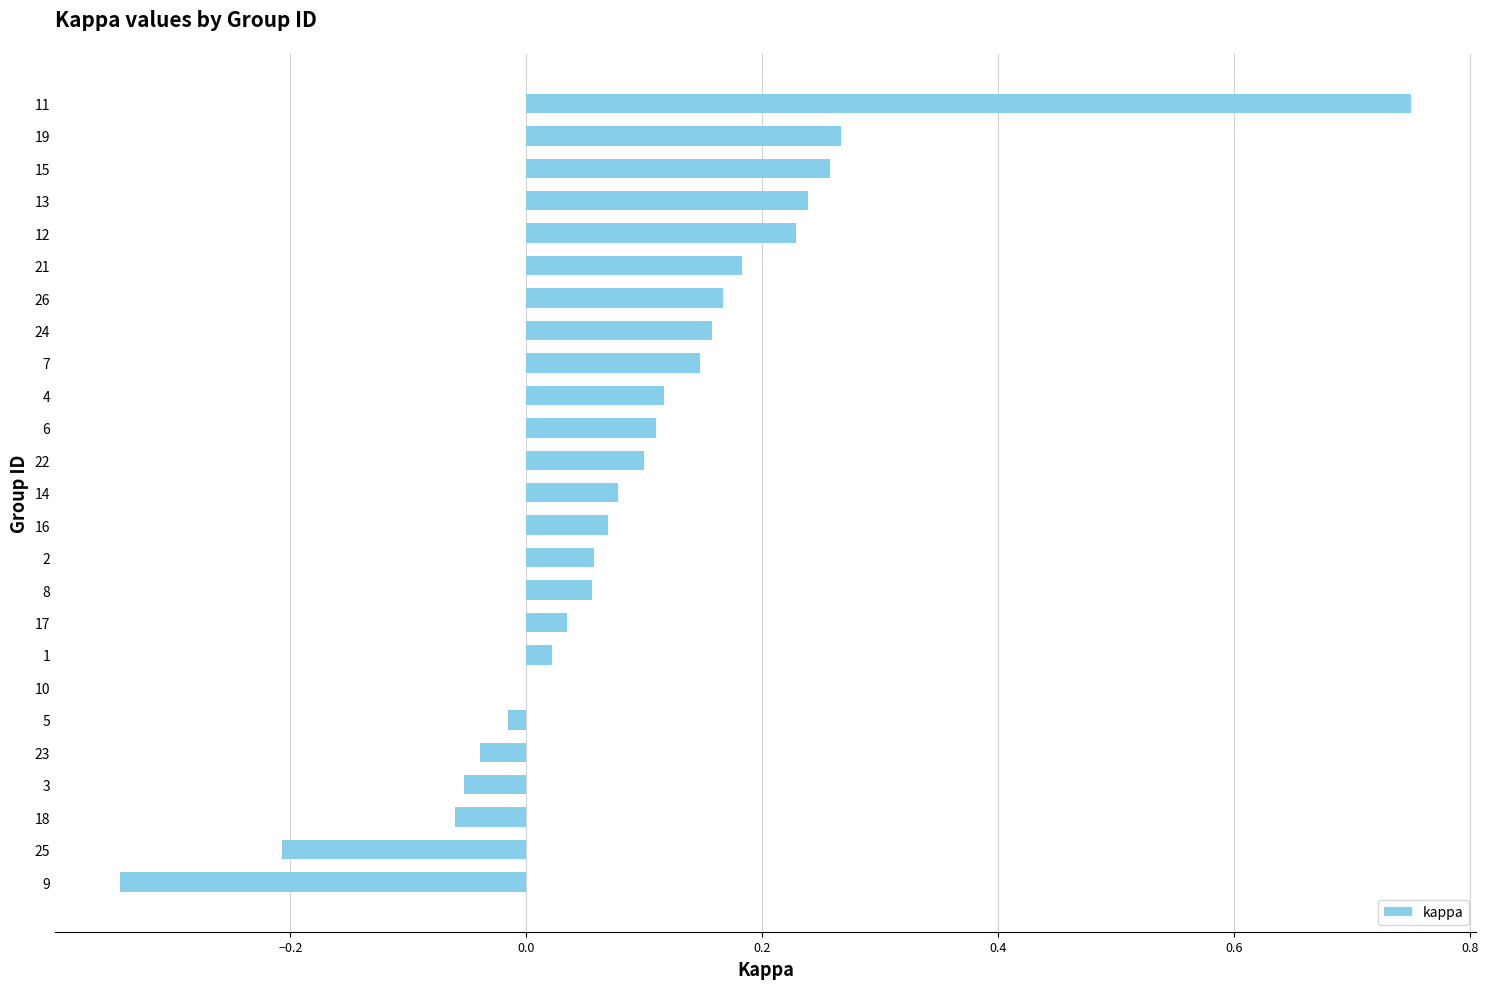

Is it true that the value at 5 is -0.0?

True